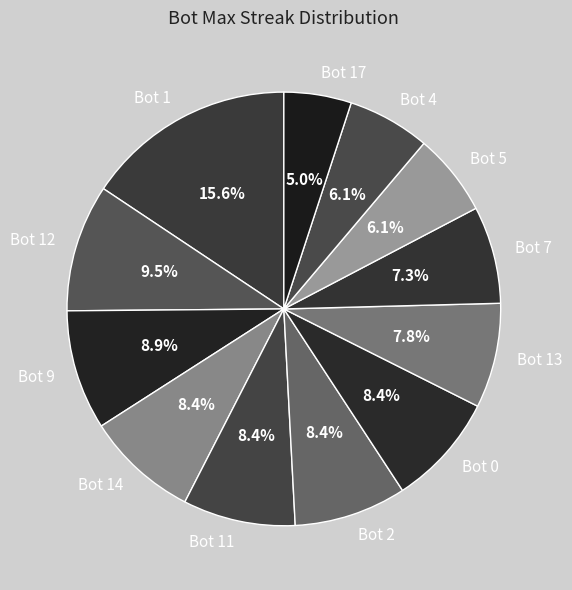

The Bot 5 slice represents 6% of the pie. True or false?

True